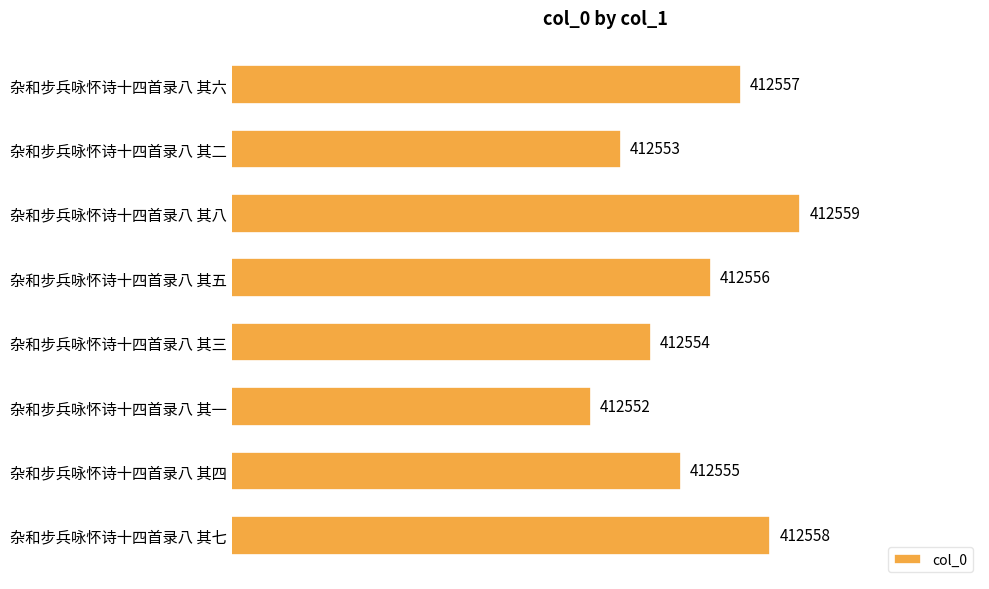

What is the smallest value displayed?

412552